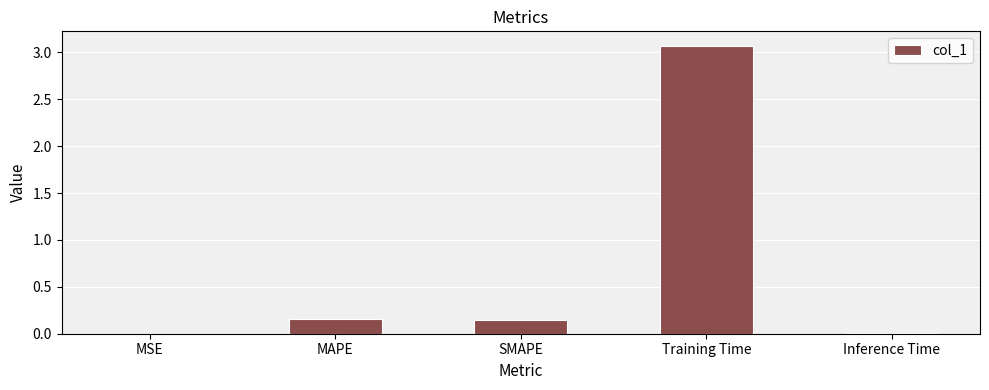

The value at Inference Time is 0.0. True or false?

True